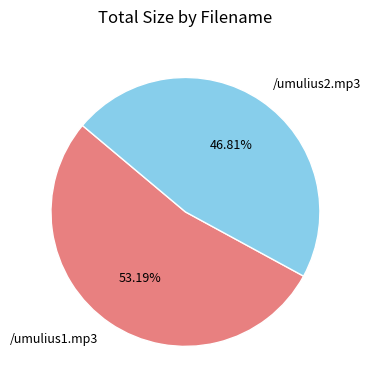

To the nearest percent, what percentage of the pie is /umulius2.mp3?

47%